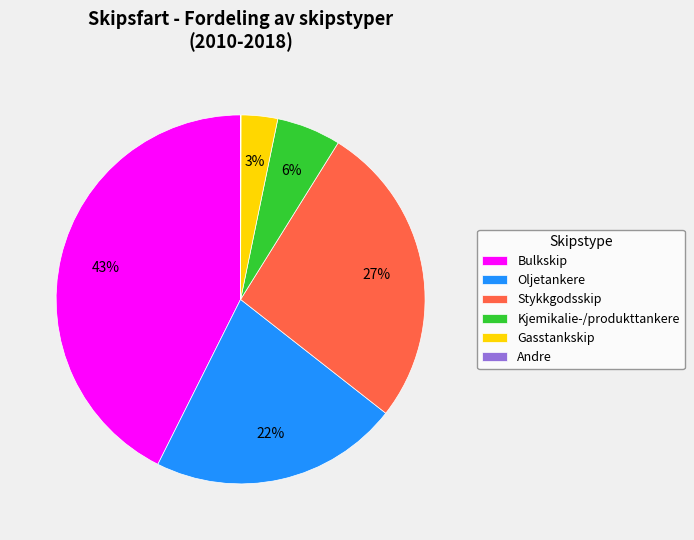

Between Stykkgodsskip and Bulkskip, which is larger?

Bulkskip